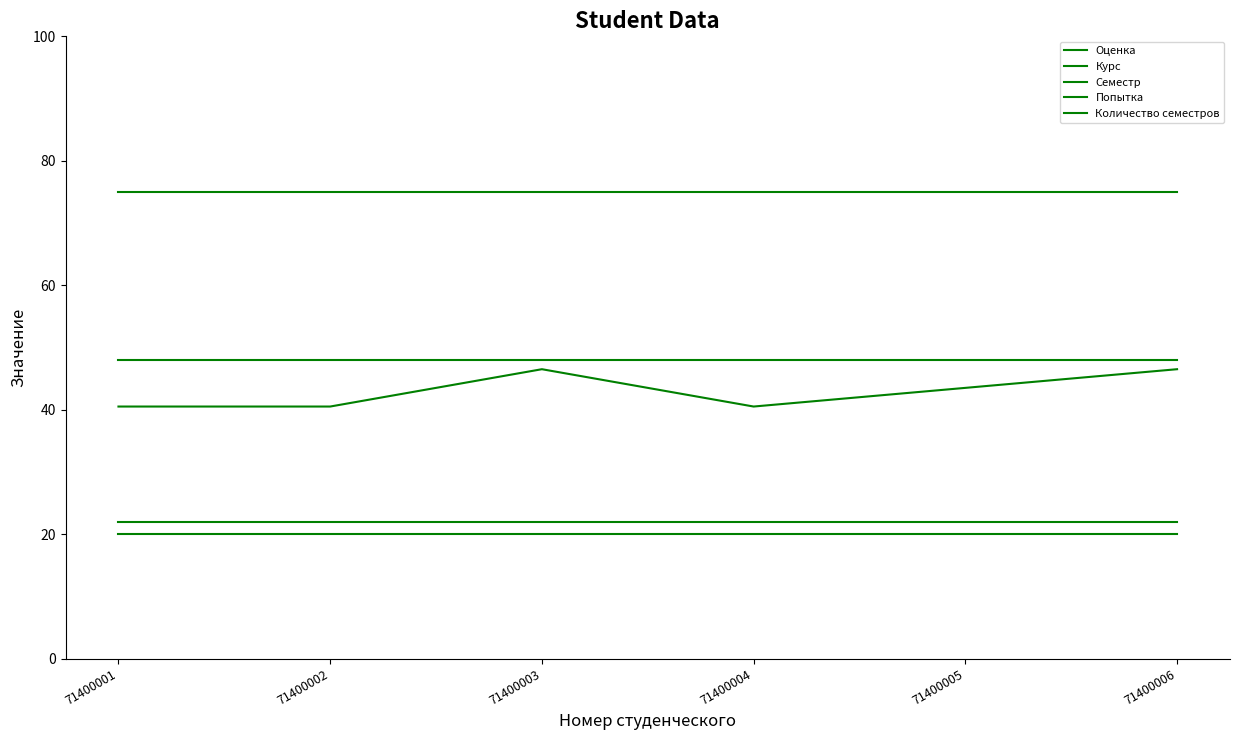

What is the value of the Попытка point at the 4th from the left?

20.0